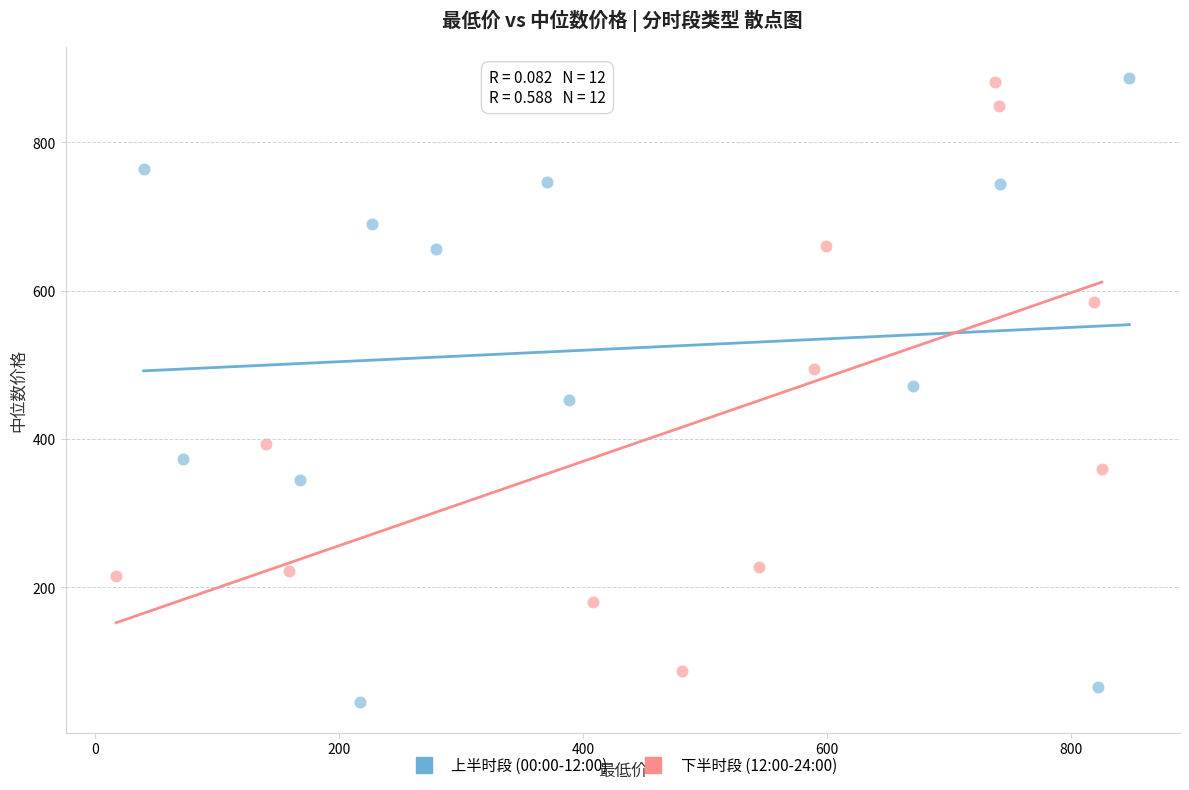

What are all the series names shown in the legend?

上半时段 (00:00-12:00), 下半时段 (12:00-24:00)